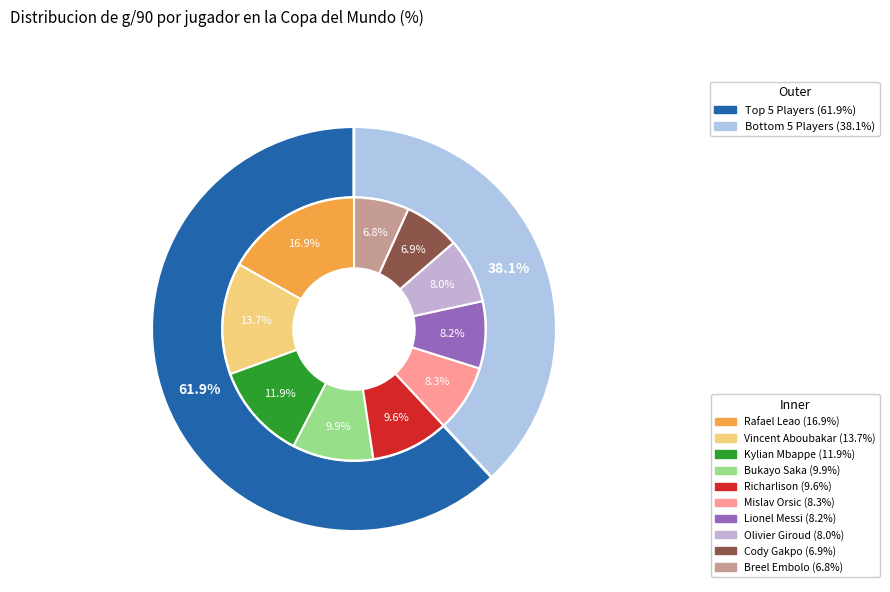

How many segments does this pie chart have?

10